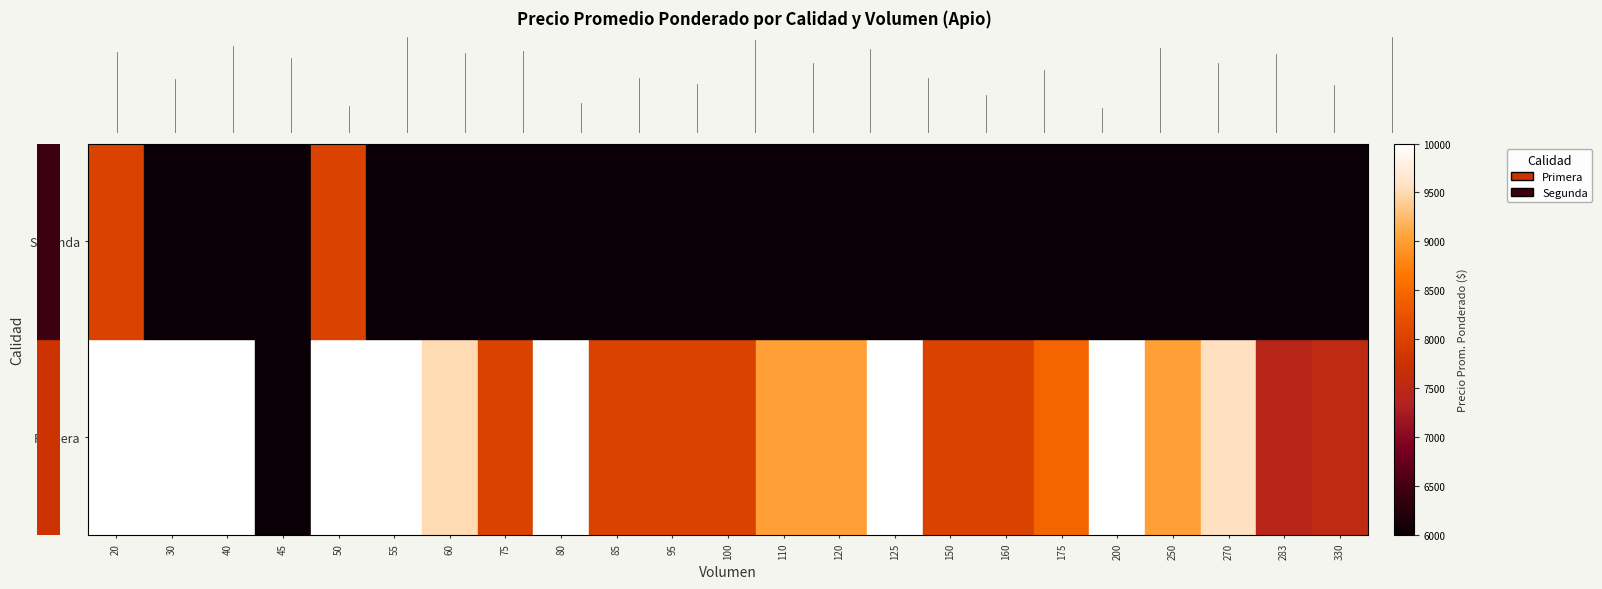

What is the maximum value shown in the chart?

10000.0